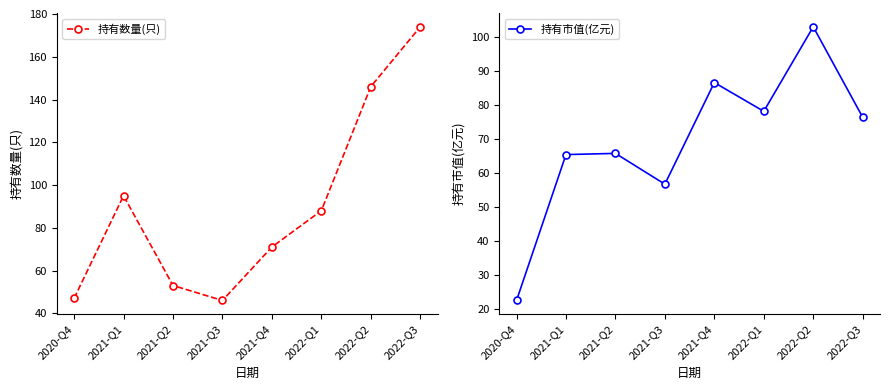

True or false: 持有数量(只) has more than 2 points higher than both neighbors.

False